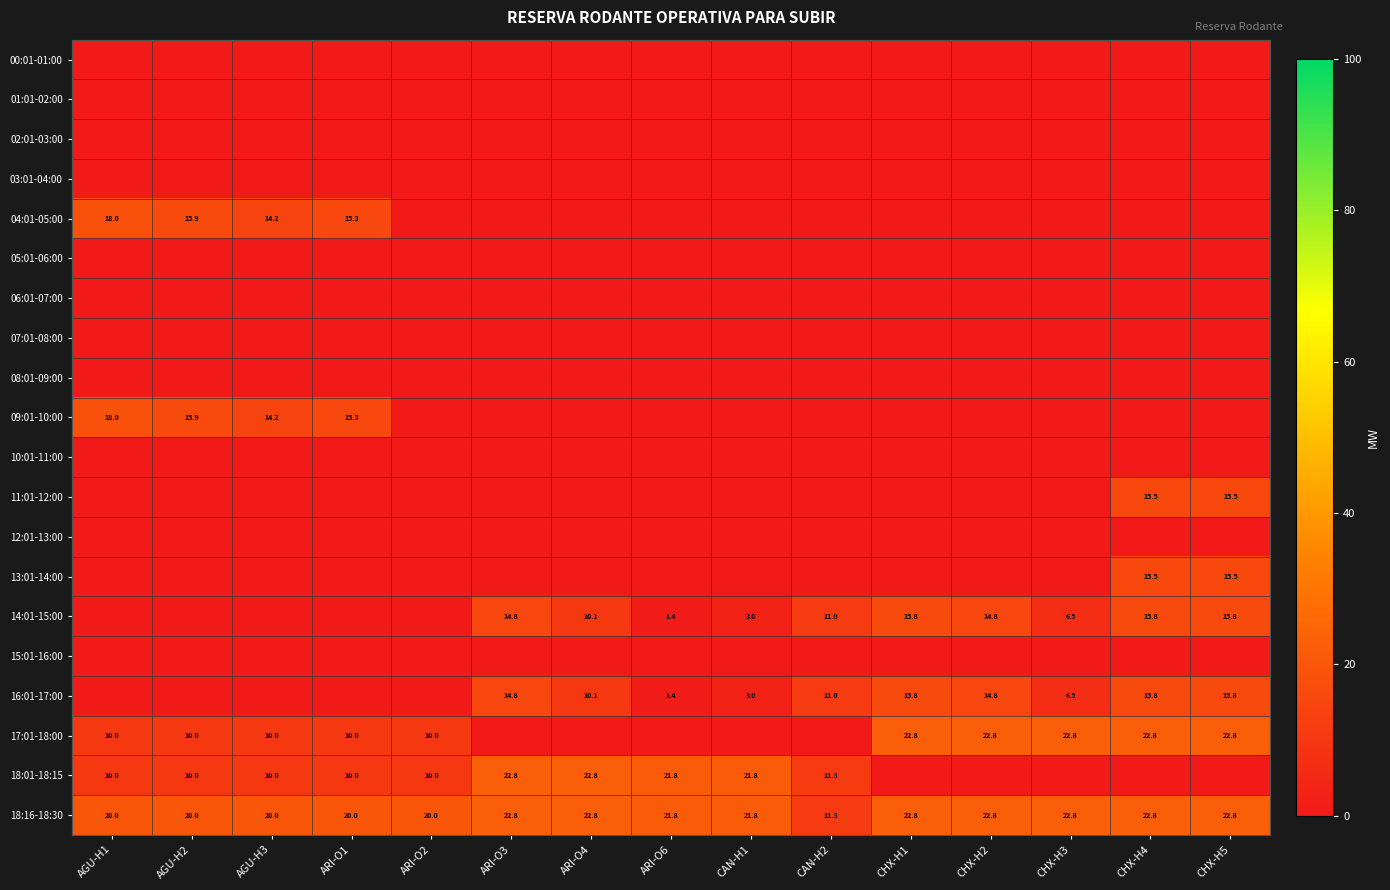

The 16:01-17:00 series shows 1.4 at ARI-O6. True or false?

True